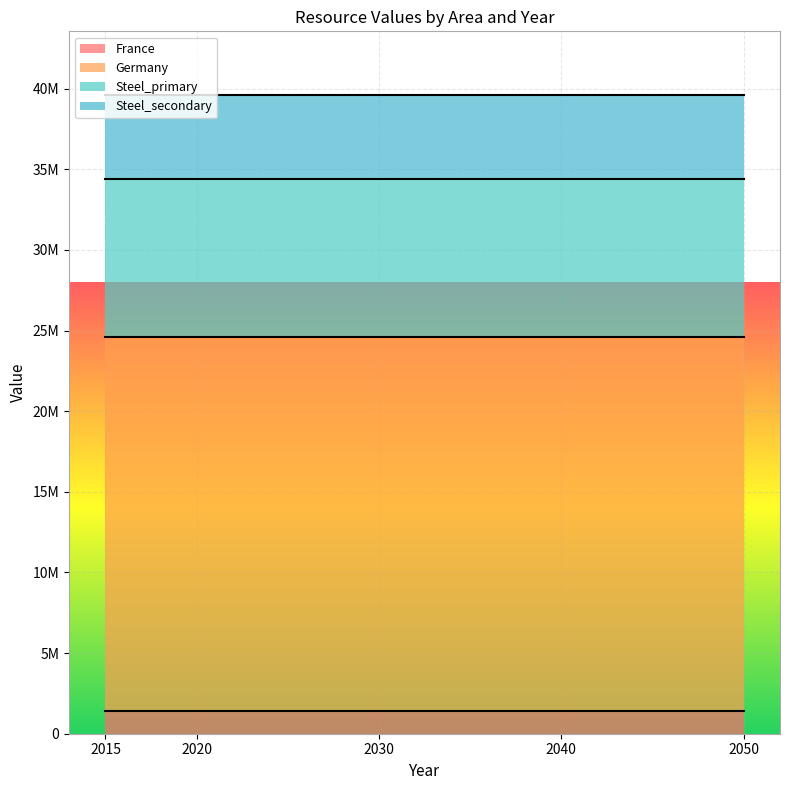

Is it true that Germany equals 37420691.5 at 2015?

False